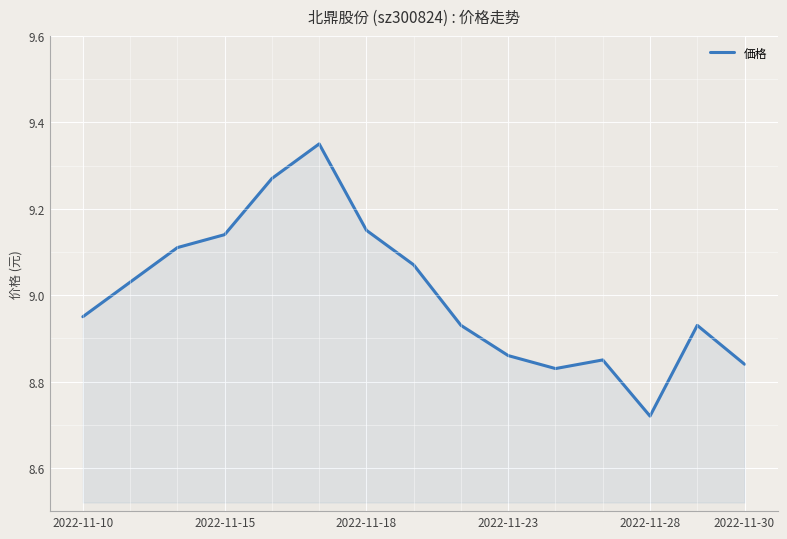

What is the difference between the maximum and minimum values?

0.6